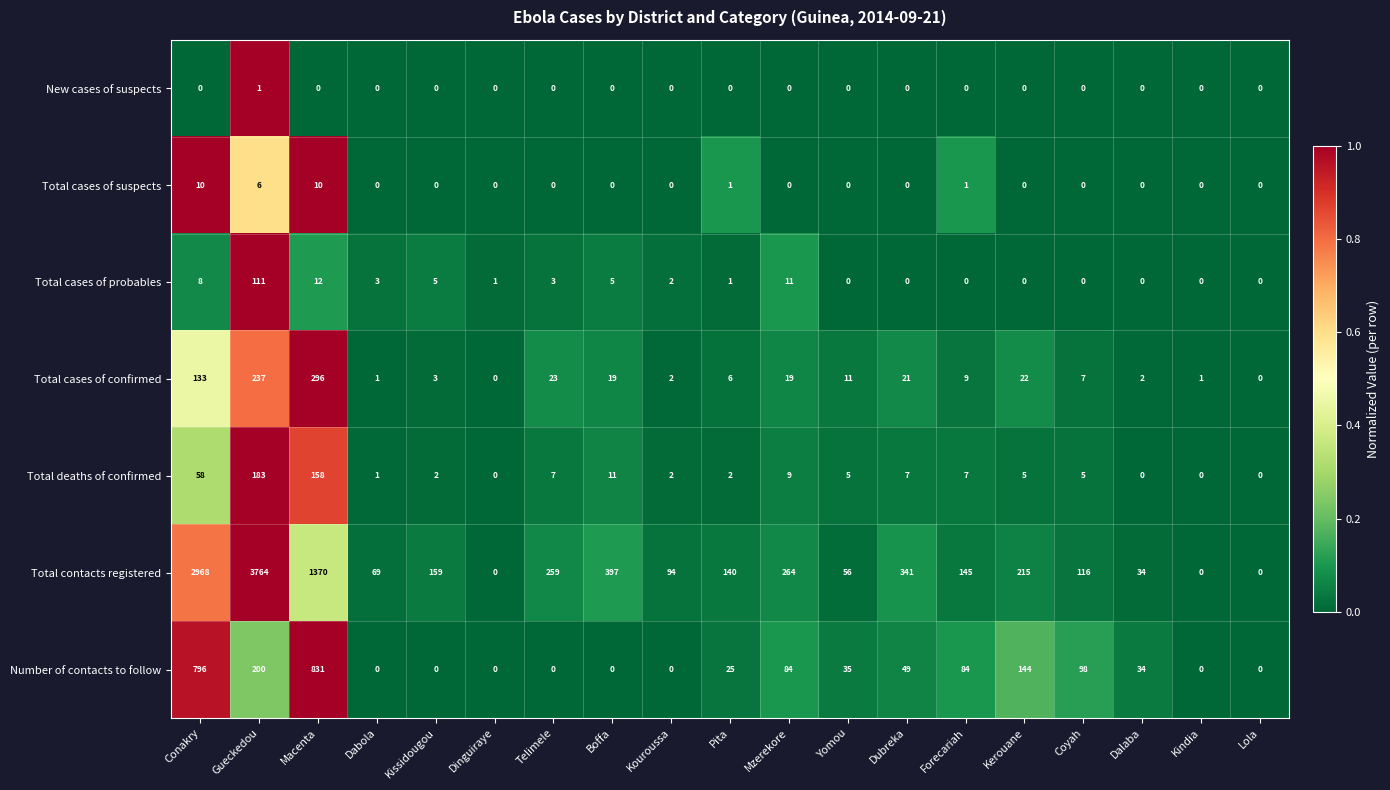

What is the difference between the maximum and minimum values in the Total contacts registered series?

3764